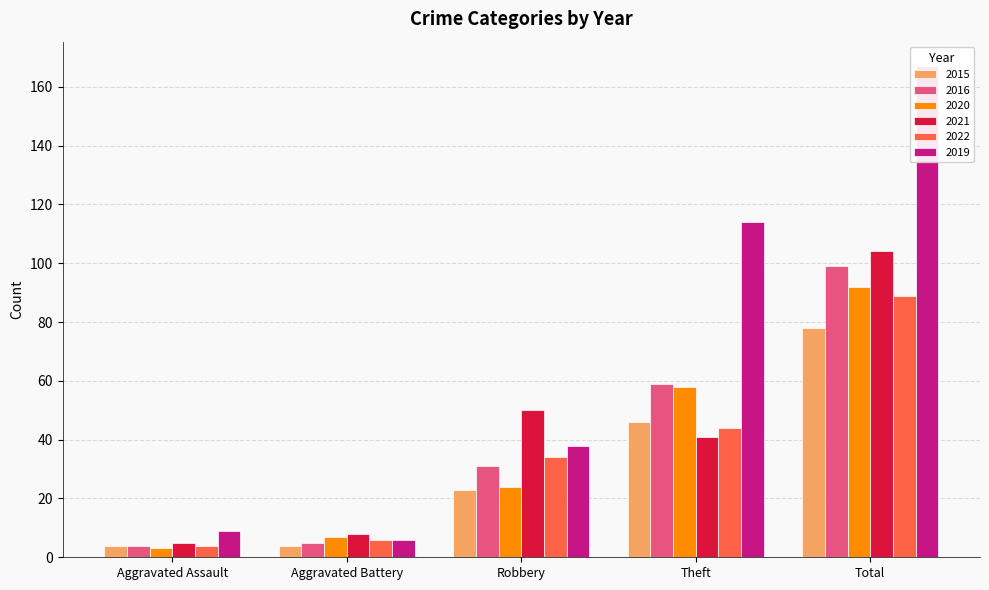

At which category does the chart reach its peak across all series?

Total